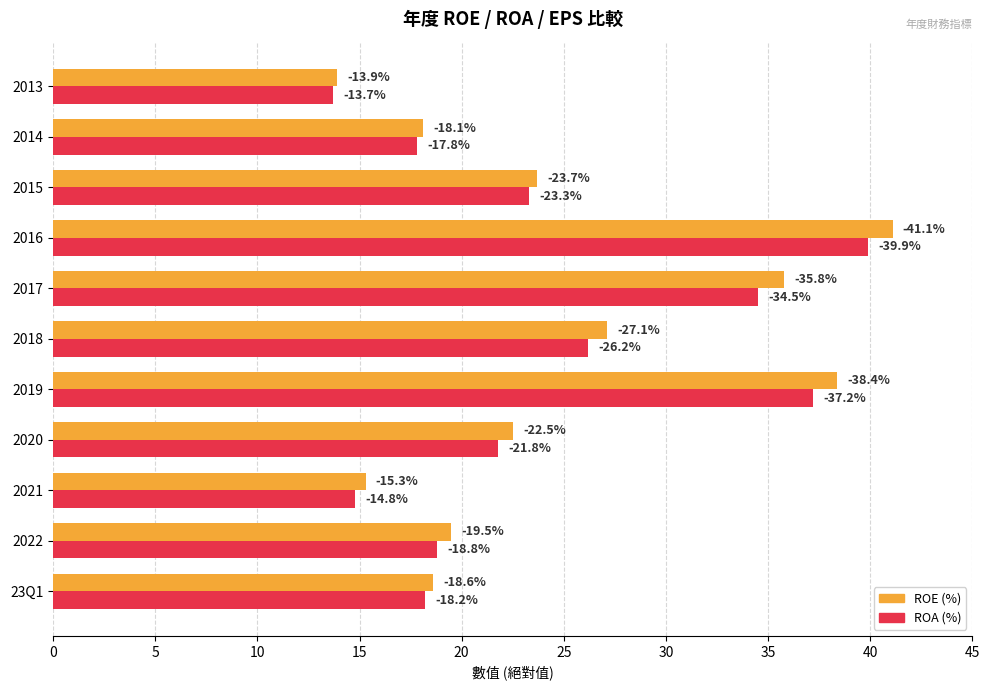

What are all the series names shown in the legend?

ROE (%), ROA (%)